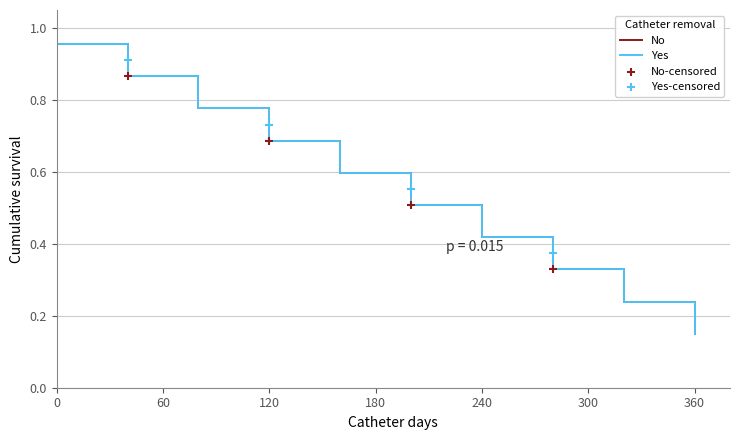

Where is No nearest to the value 0?

360